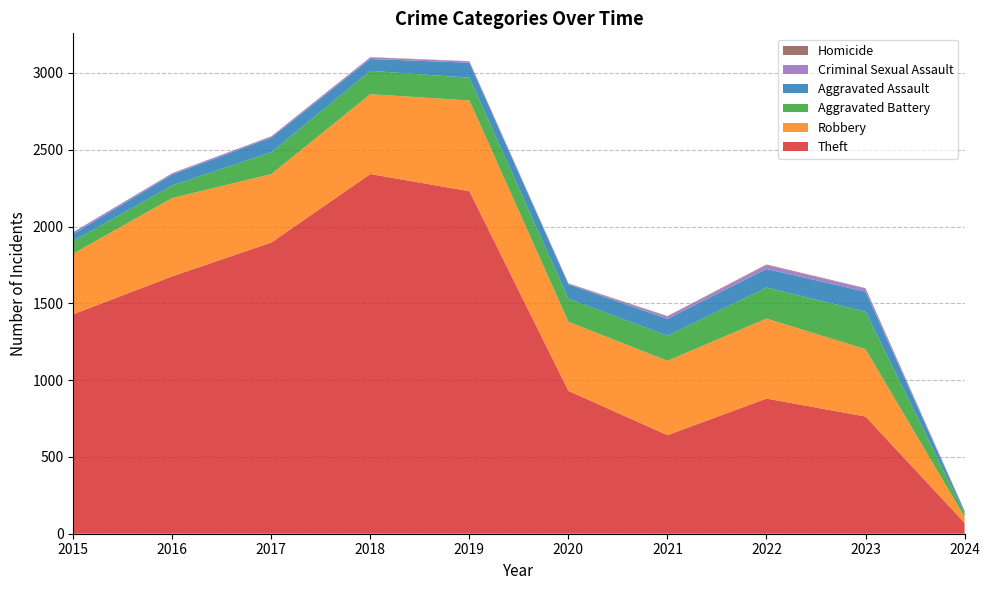

Reading left to right, extract all data points from this chart.

Theft: 2015=1429	2016=1676	2017=1896	2018=2342	2019=2230	2020=930	2021=642	2022=880	2023=763	2024=71
Robbery: 2015=395	2016=510	2017=446	2018=520	2019=591	2020=450	2021=484	2022=521	2023=439	2024=39
Aggravated Battery: 2015=82	2016=82	2017=142	2018=152	2019=148	2020=150	2021=163	2022=202	2023=244	2024=22
Aggravated Assault: 2015=46	2016=71	2017=95	2018=77	2019=98	2020=94	2021=110	2022=121	2023=130	2024=14
Criminal Sexual Assault: 2015=12	2016=8	2017=8	2018=11	2019=8	2020=3	2021=14	2022=24	2023=21	2024=3
Homicide: 2015=0	2016=1	2017=1	2018=1	2019=2	2020=3	2021=4	2022=5	2023=2	2024=1